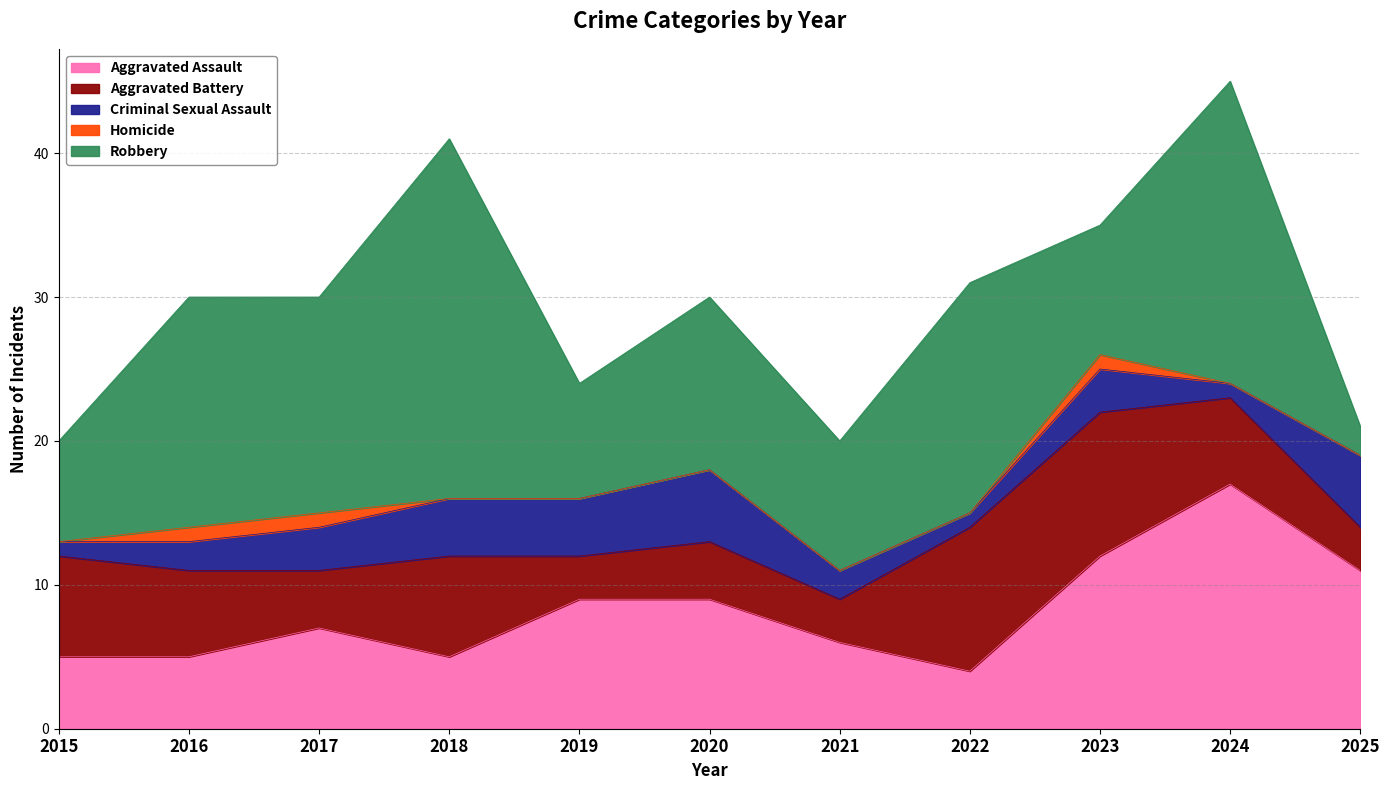

Where is the first local minimum for Aggravated Assault?

2018